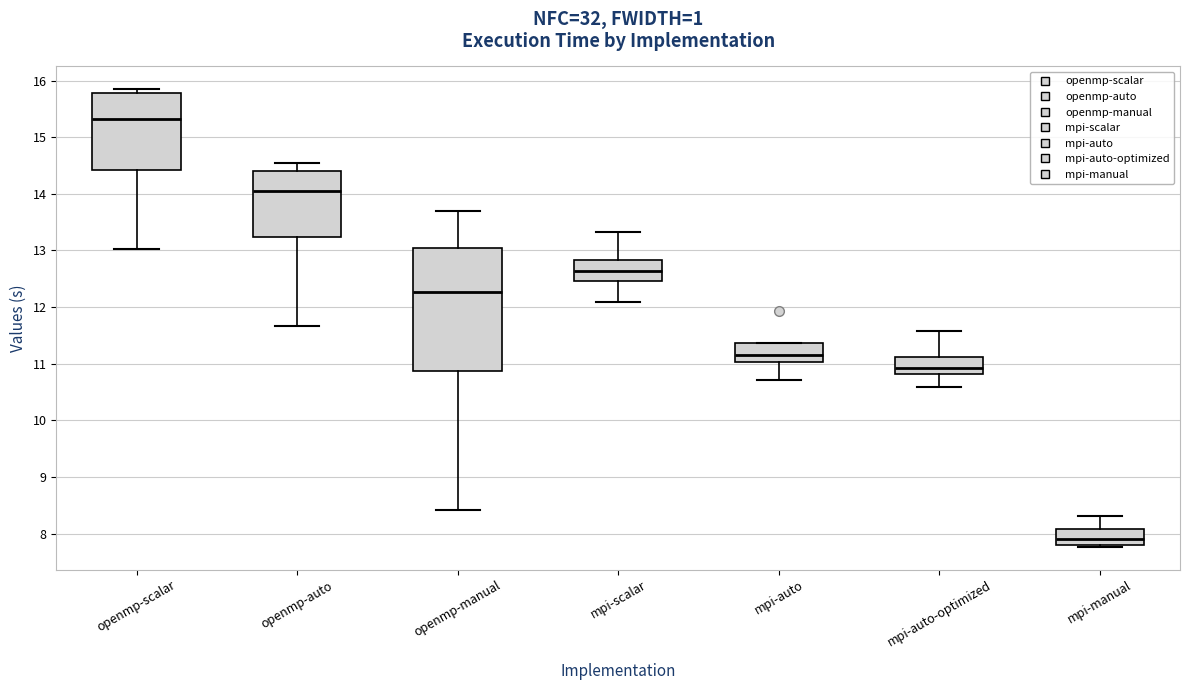

Where does the lower whisker of the box for openmp-auto end on the y-axis? The values are not printed on the chart, so give them approximately, as read against the axis.

11.7